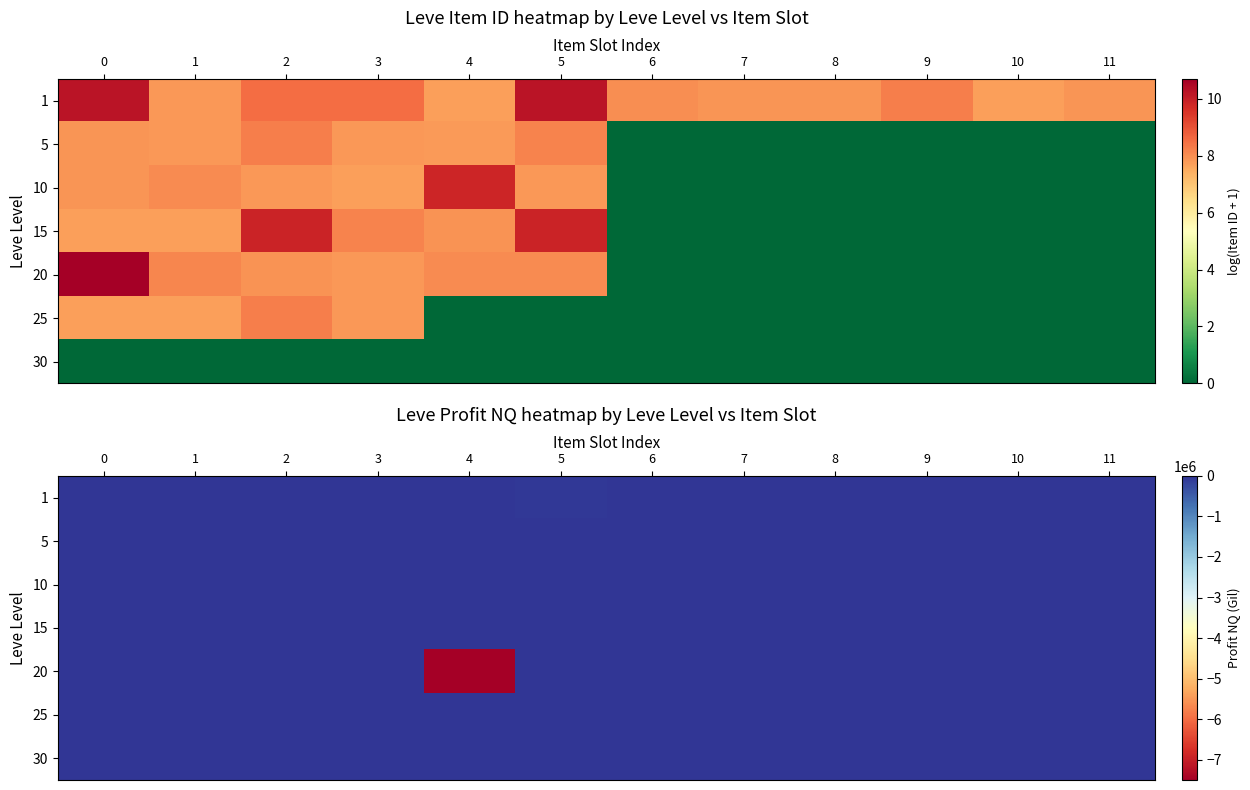

What is the total value across all series at 4?

-7511837